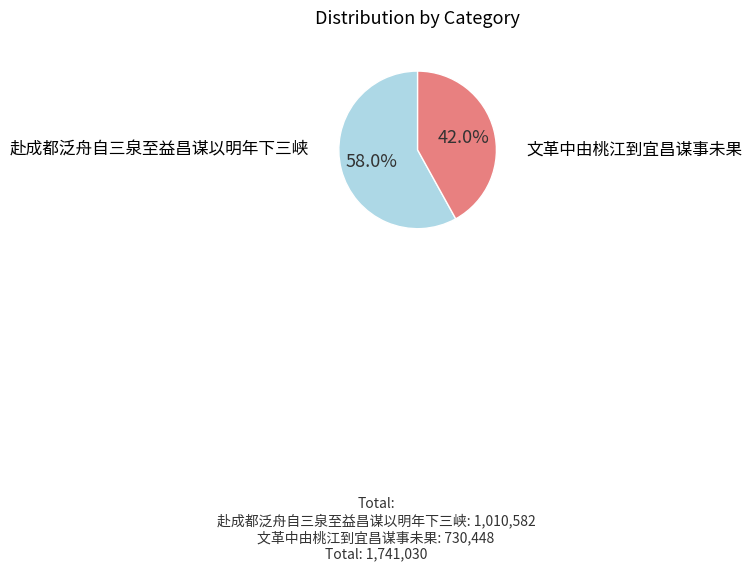

Is there a majority slice in this chart?

Yes